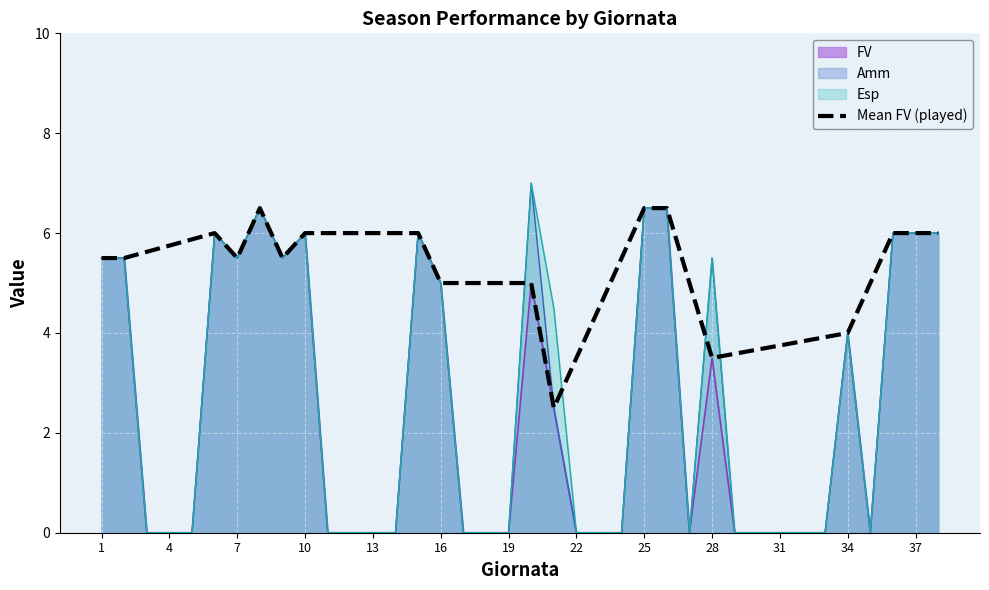

The FV series shows 0.0 at 31. True or false?

True